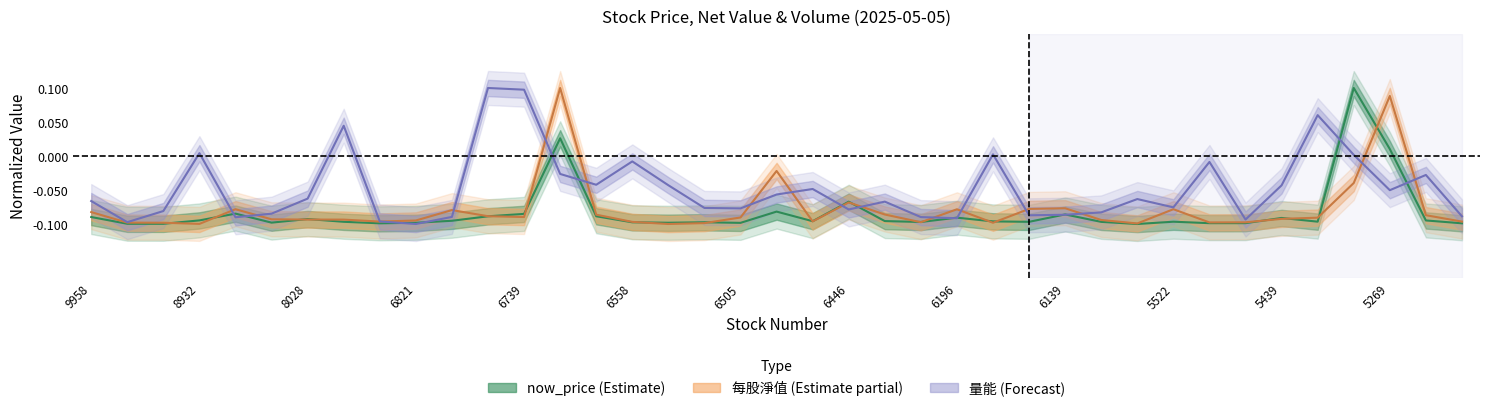

True or false: 每股淨值(元) has more than 0 interior local peaks.

True